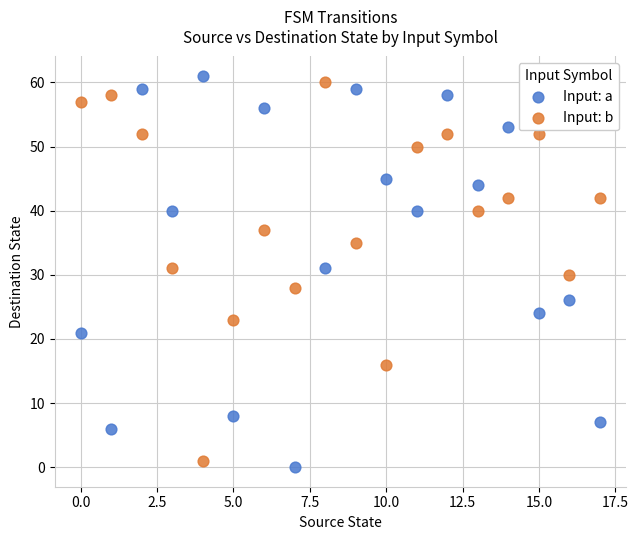

Across all data points, what is the range of Y values (max minus min)?

61